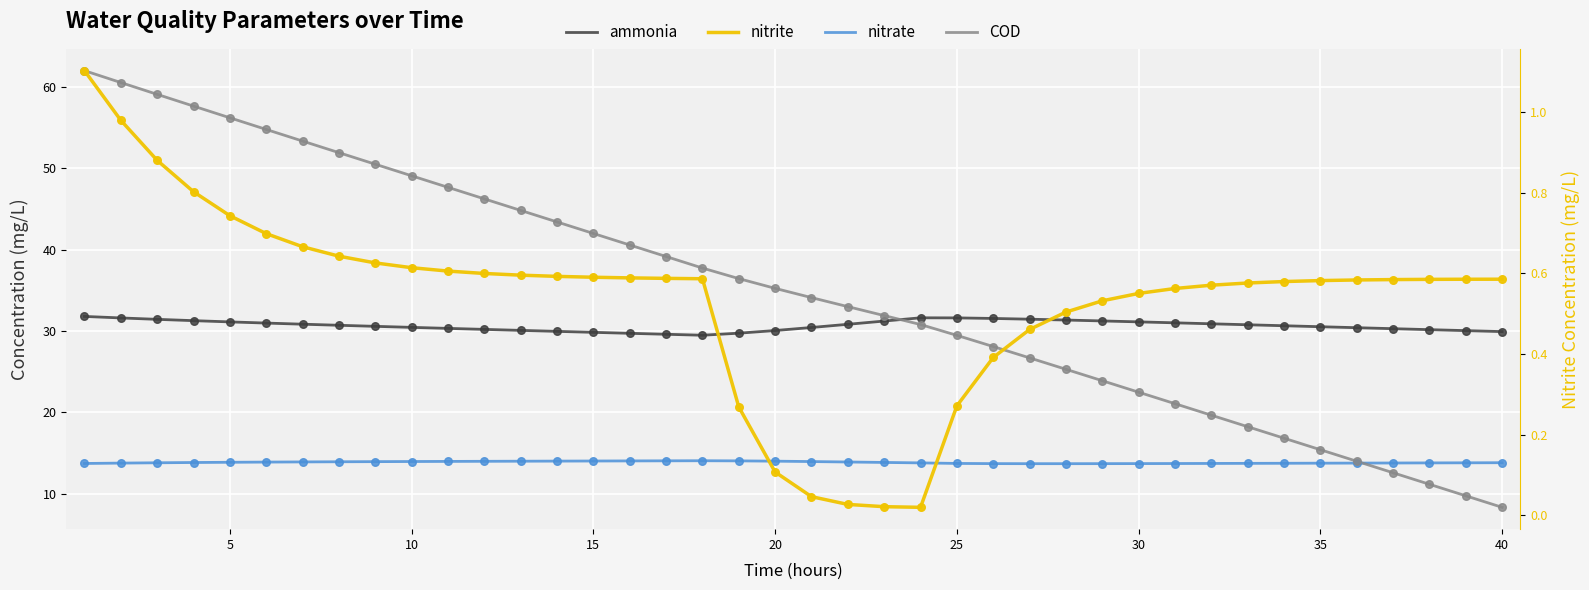

What are all the series names shown in the legend?

ammonia, nitrate, COD, nitrite